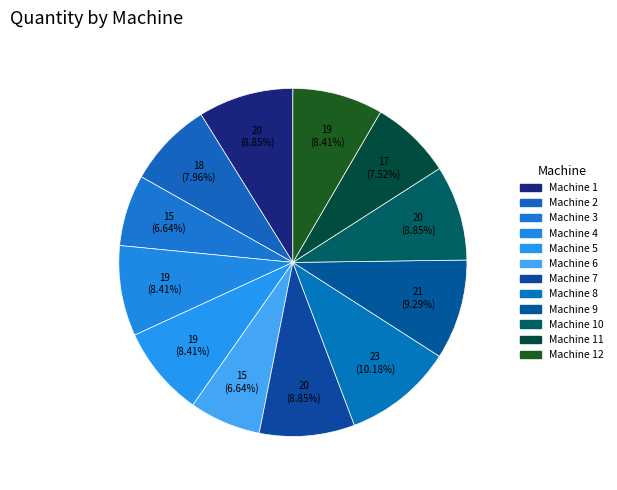

Count the number of slices in the pie.

12